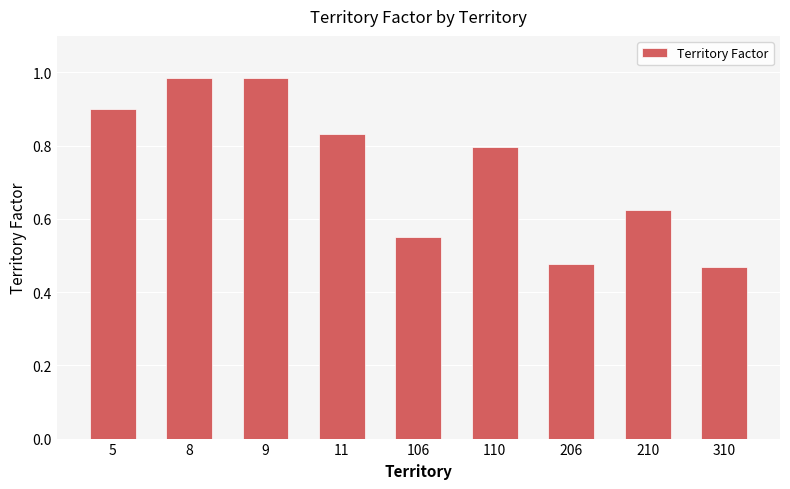

Is it true that the value at 310 is 0.2?

False